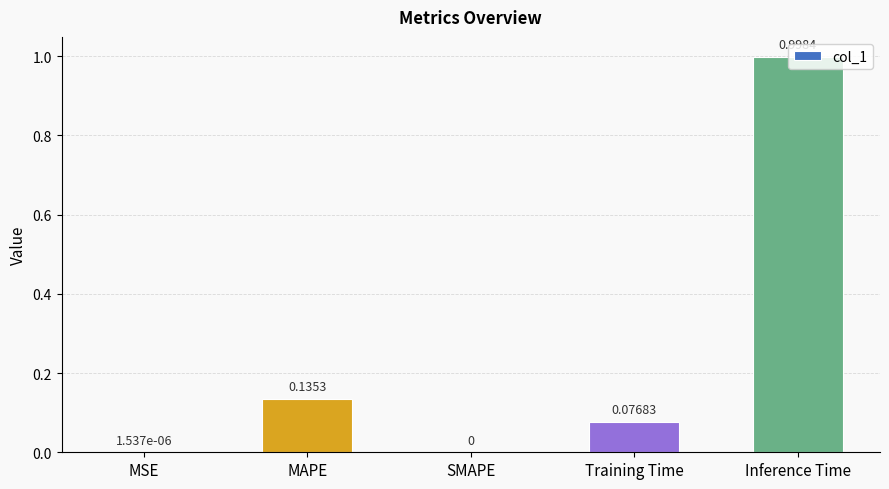

Is it true that the value at SMAPE is 0.4?

False